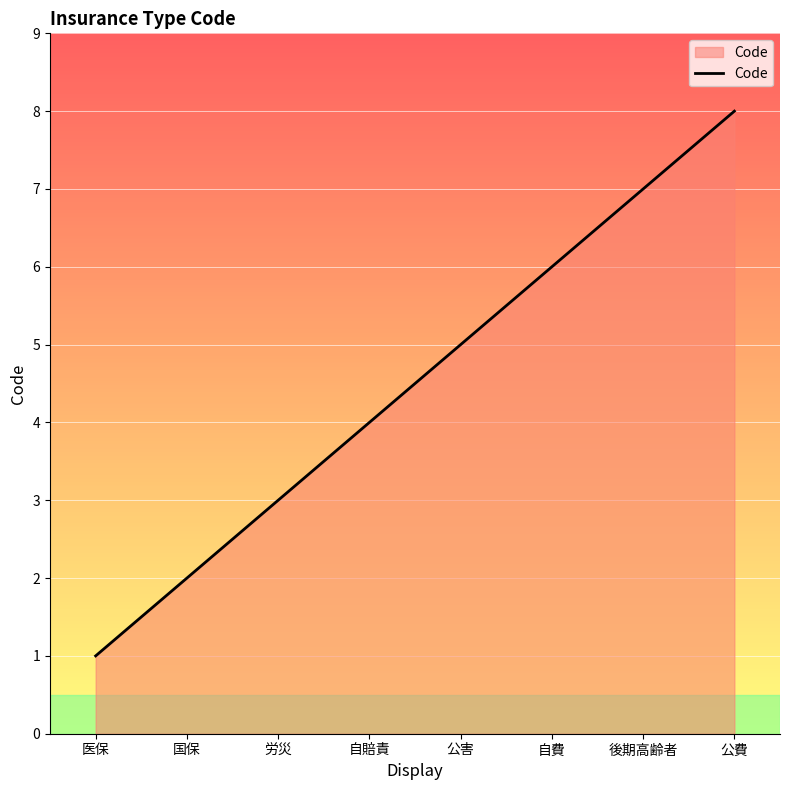

What is the difference between the second highest and second lowest values?

5